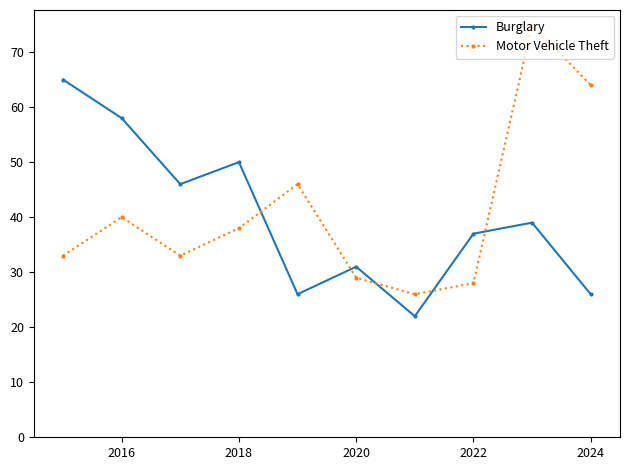

How many interior local valleys does the Burglary series have?

3